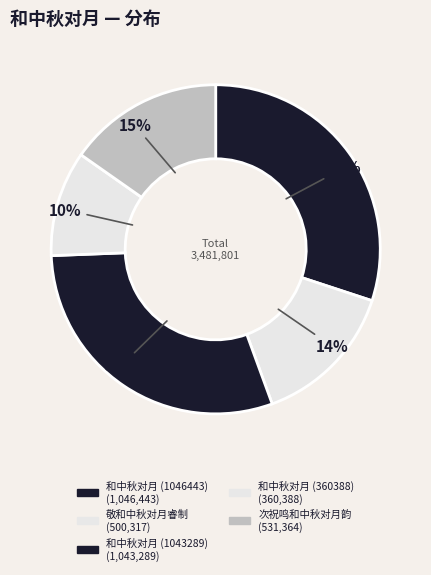

What is the smallest slice in the pie chart?

和中秋对月 (360388)